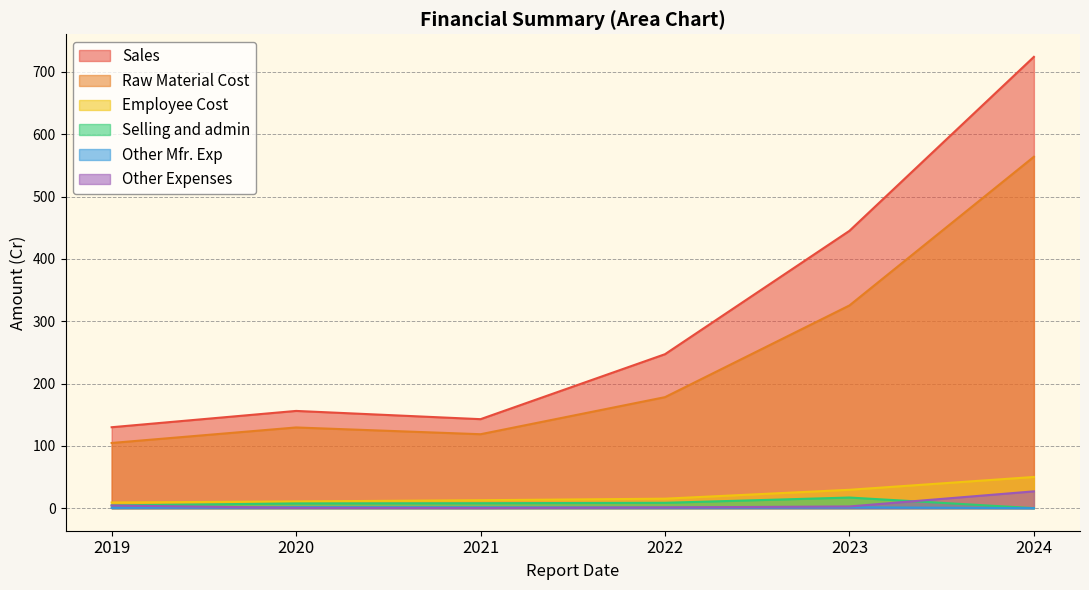

What are all the series names shown in the legend?

Sales, Raw Material Cost, Employee Cost, Selling and admin, Other Mfr. Exp, Other Expenses